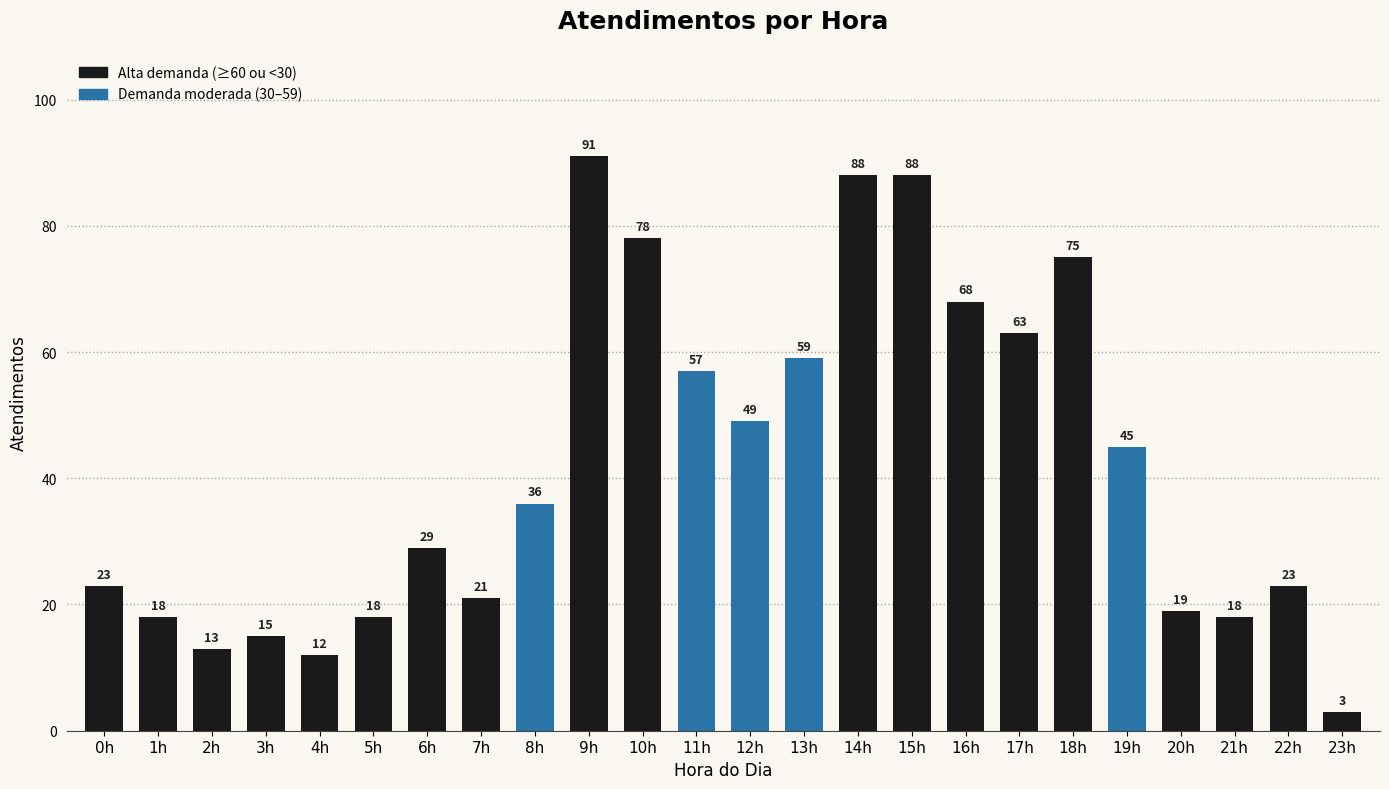

How many values are below 36?

12